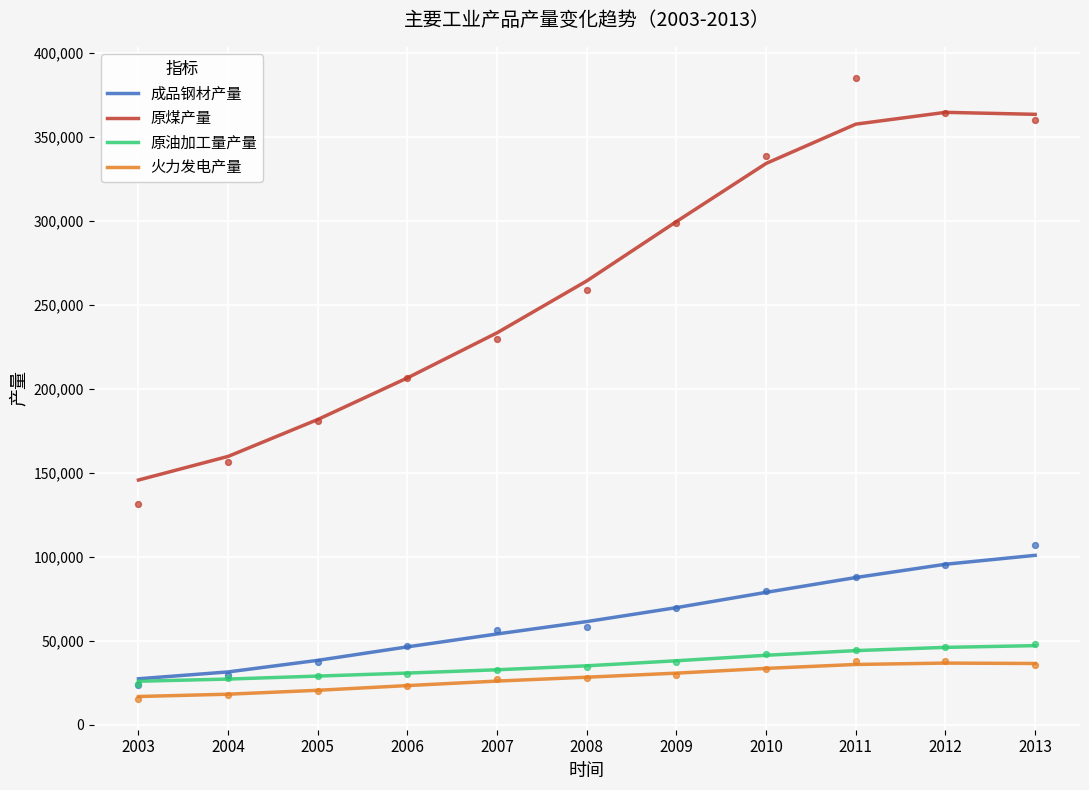

Which series contains the lowest Y value?

火力发电产量